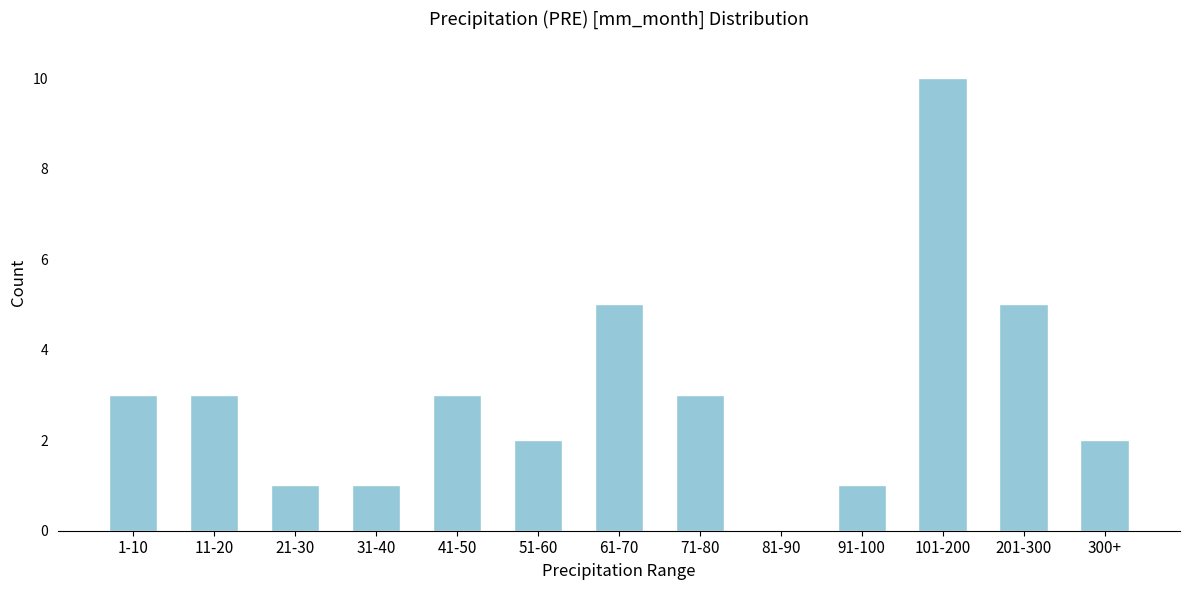

Reading left to right, list all the values displayed in this chart.

1-10=3	11-20=3	21-30=1	31-40=1	41-50=3	51-60=2	61-70=5	71-80=3	81-90=0	91-100=1	101-200=10	201-300=5	300+=2